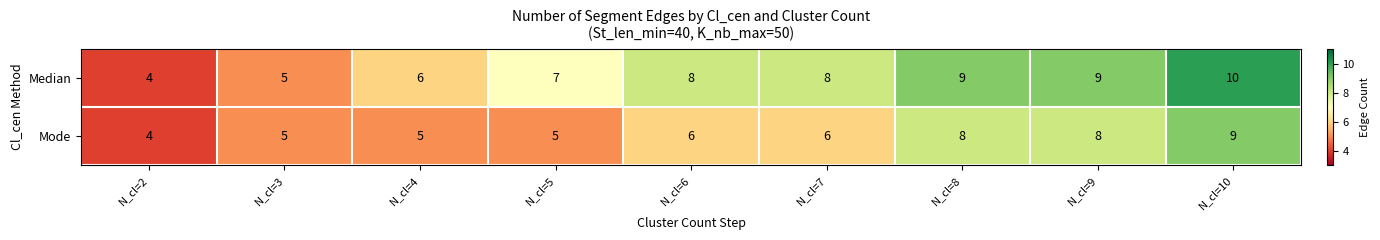

List the series in order of their overall mean, highest first.

Median, Mode